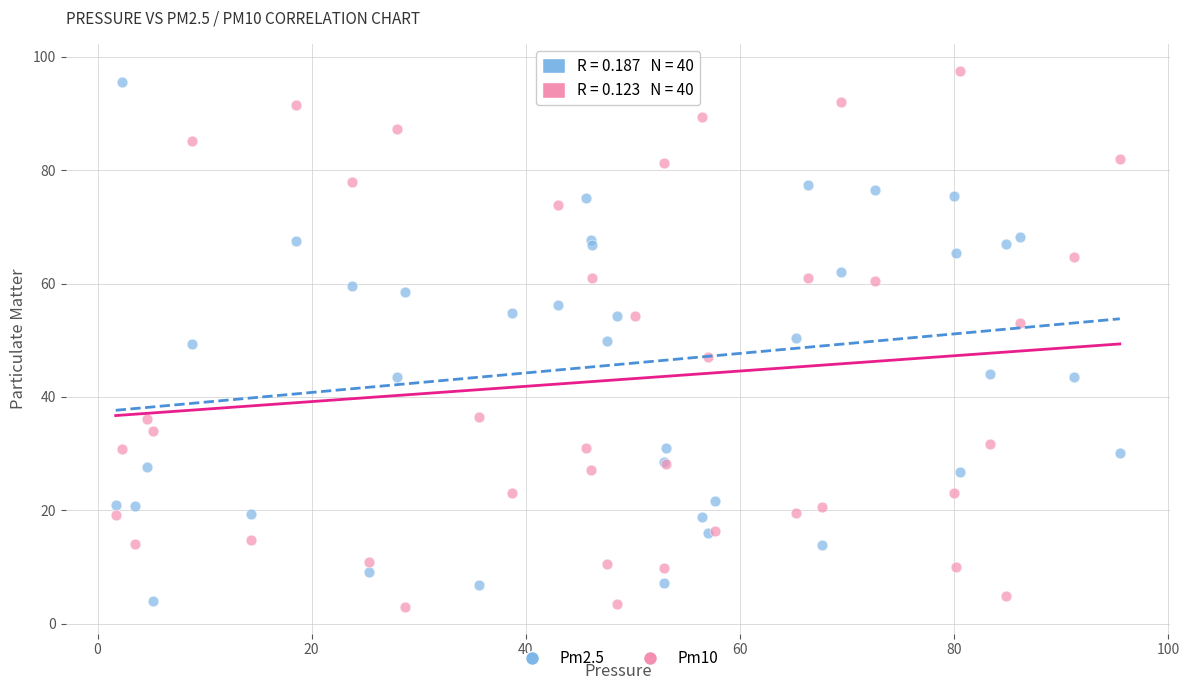

Which series reaches the maximum Y coordinate?

Pm10